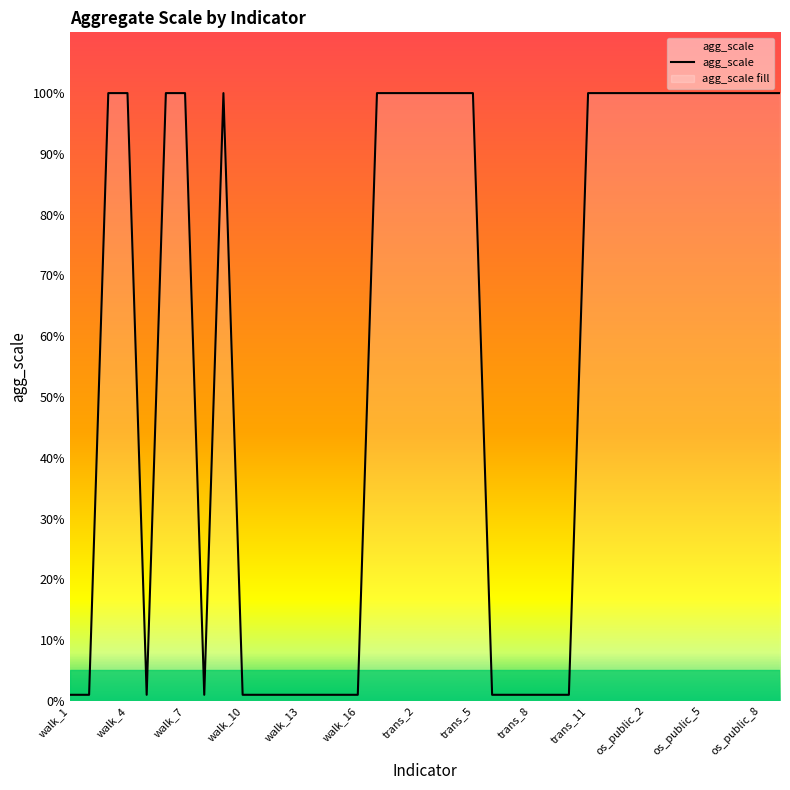

What is the average value?

58